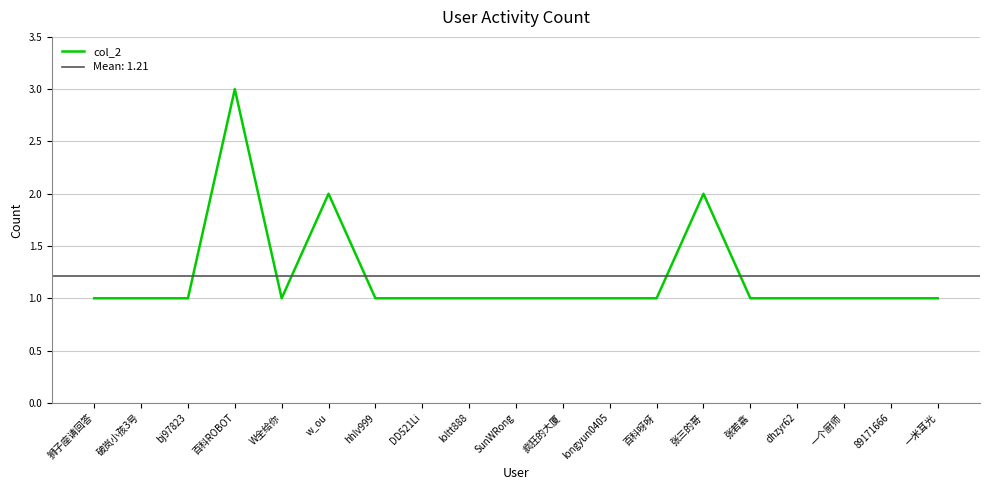

What position from the right is DD521Li?

12